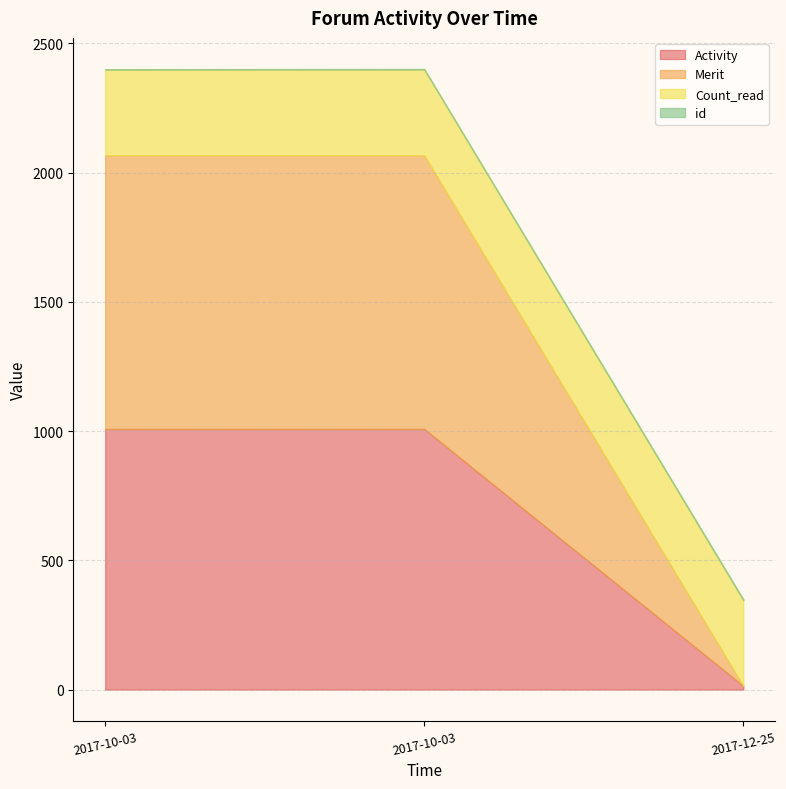

What is the sum of all Activity values?

2030